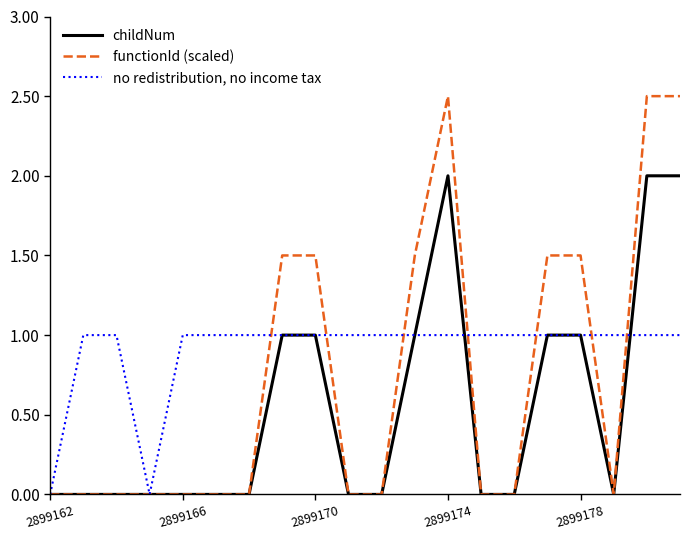

Rank the series by their average value, from lowest to highest.

childNum, functionId (scaled), no redistribution, no income tax